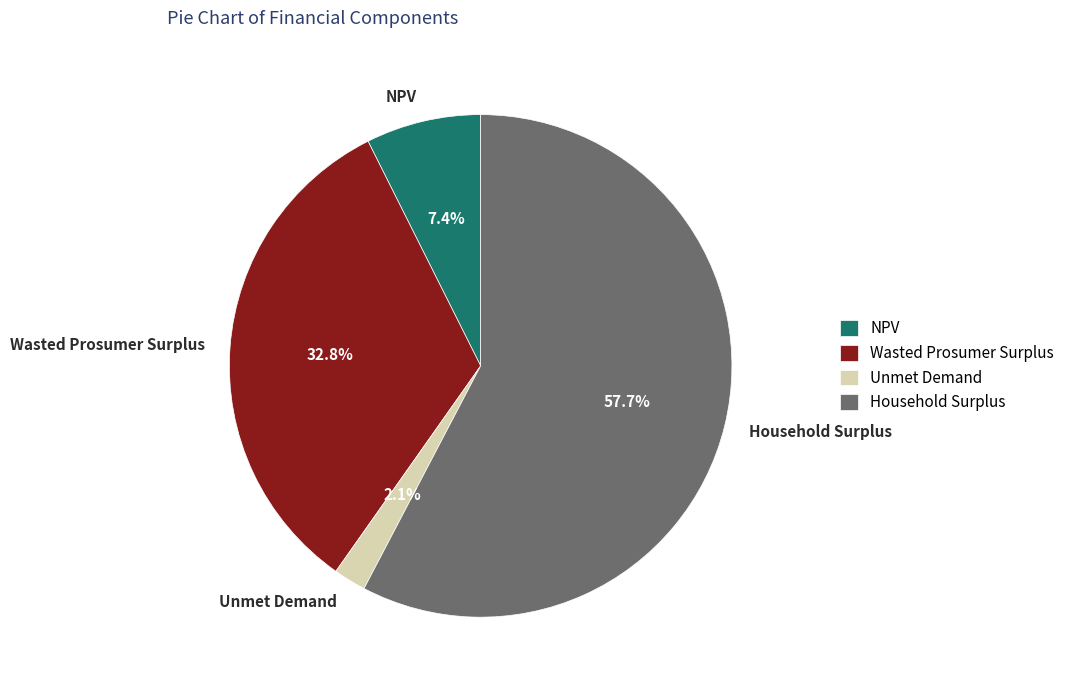

To the nearest percent, what is the difference between the largest and smallest slice percentages?

56%